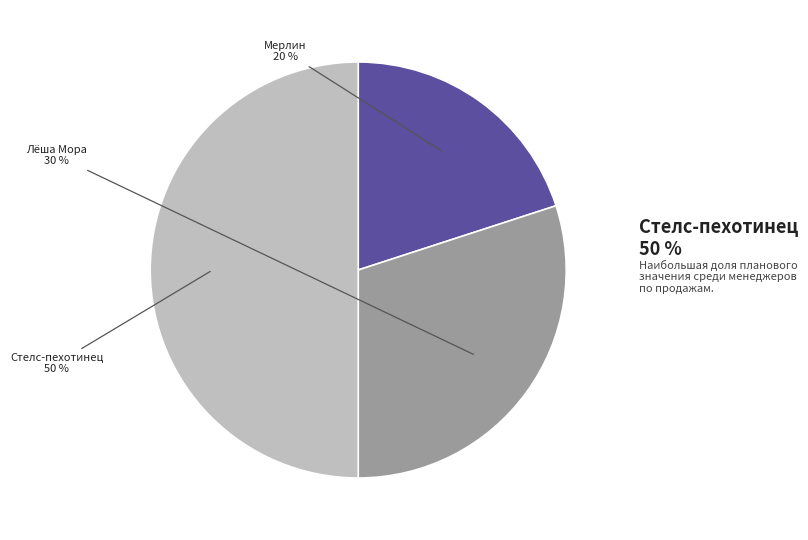

To the nearest percent, what is the difference between the largest and smallest slice percentages?

30%